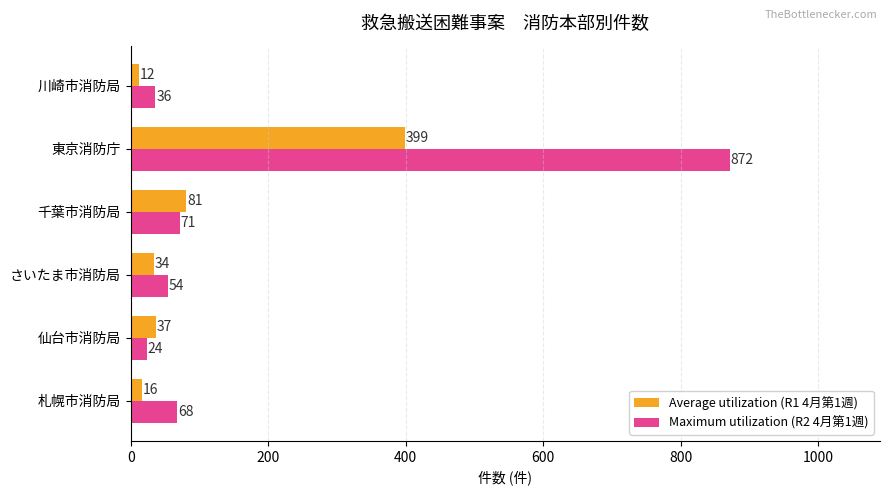

What is the sum of all Average utilization (R1 4月第1週) values?

579